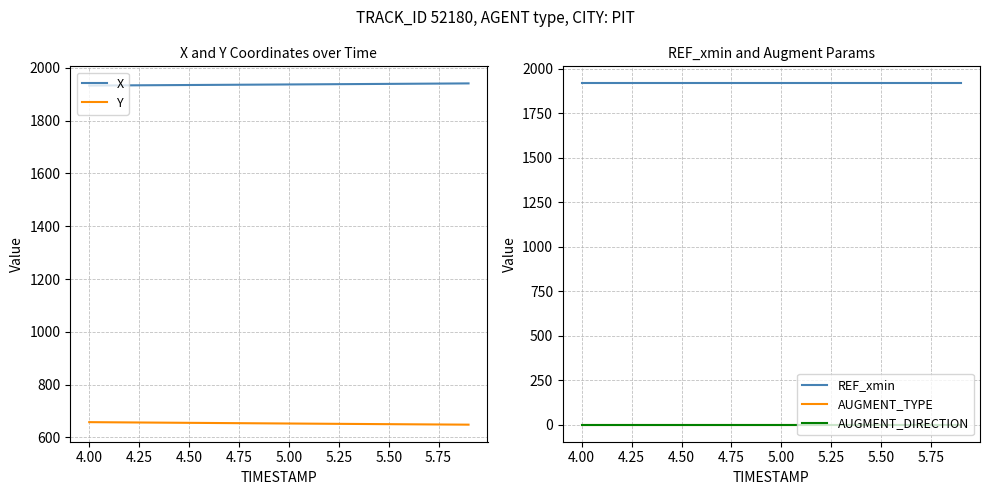

True or false: Y and X intersect in this chart.

False